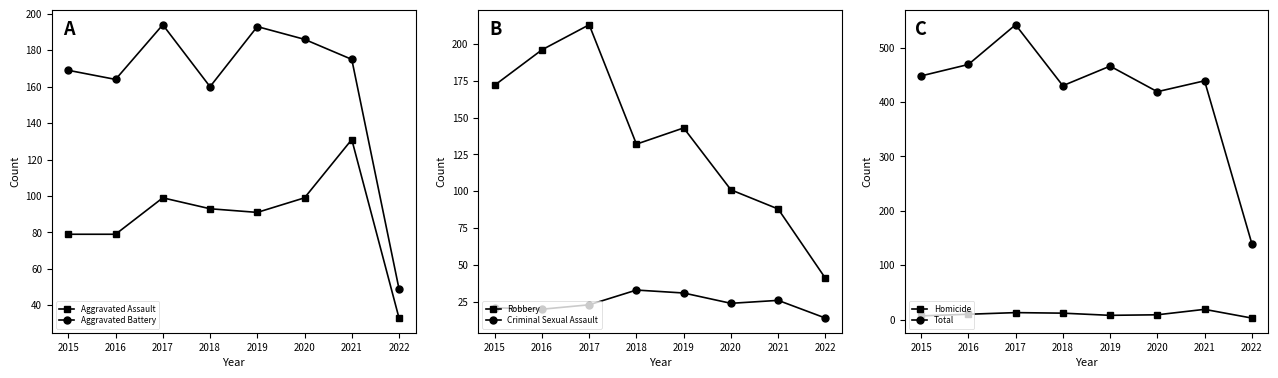

What is the value of the Aggravated Assault point at the 8th from the left?

33